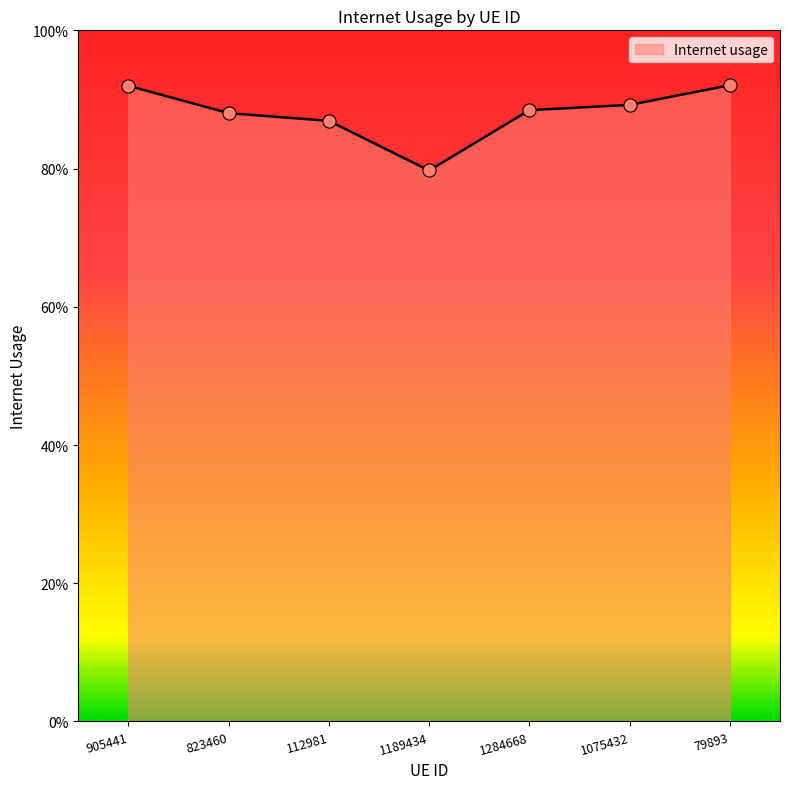

Which has a higher value, 1284668 or 112981?

1284668